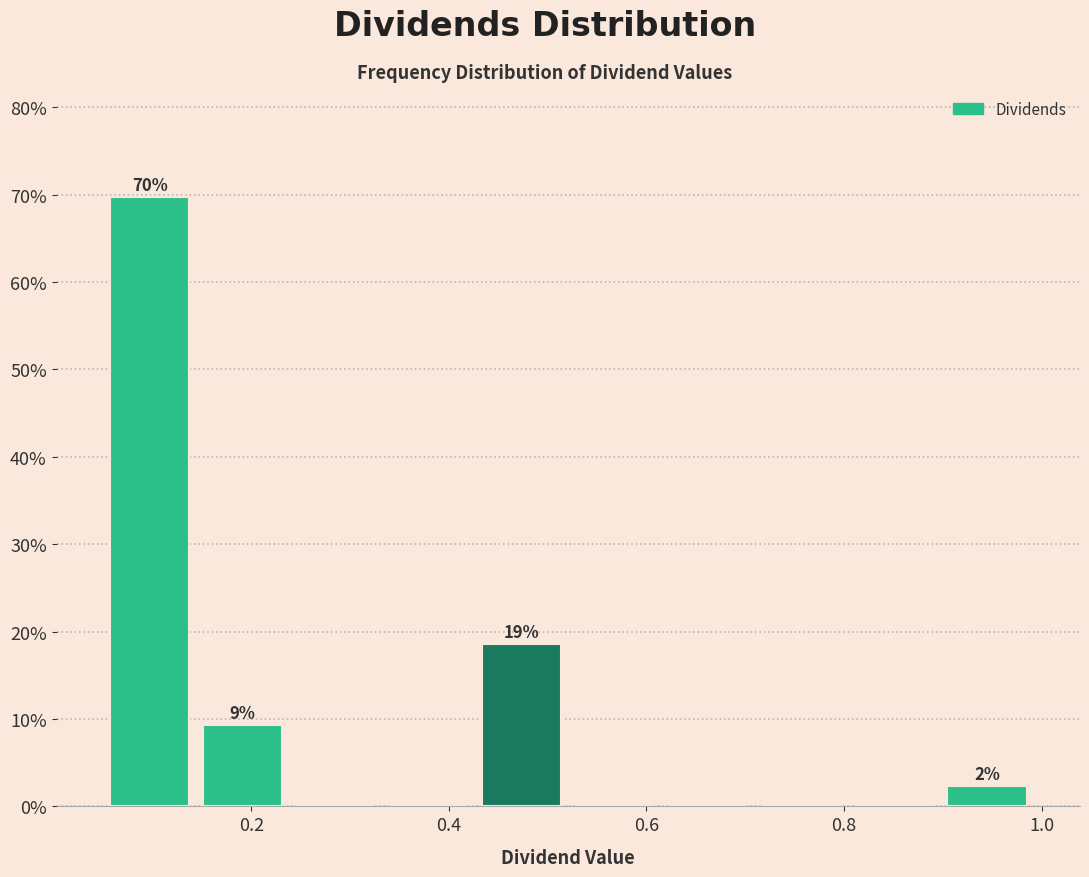

Which range on the x-axis has the tallest bar?

0.06 to 0.14